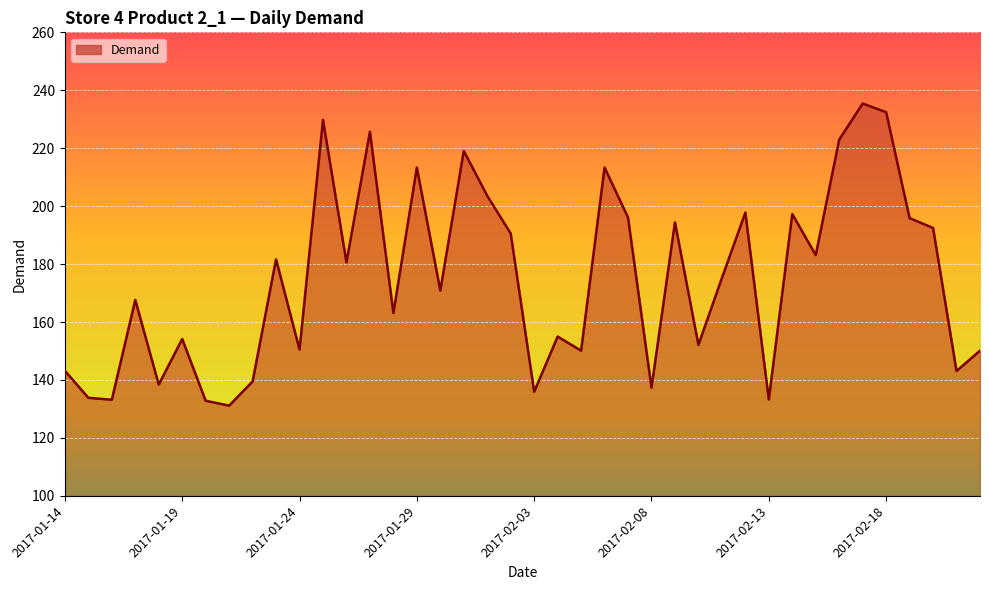

Count the number of values greater than 175.

20